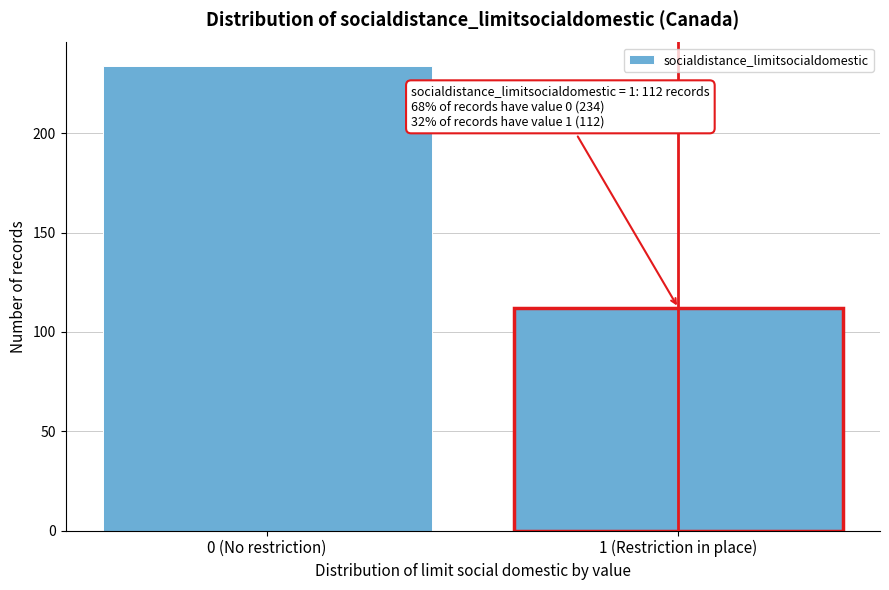

Reading left to right, extract all data points from this chart.

234	112